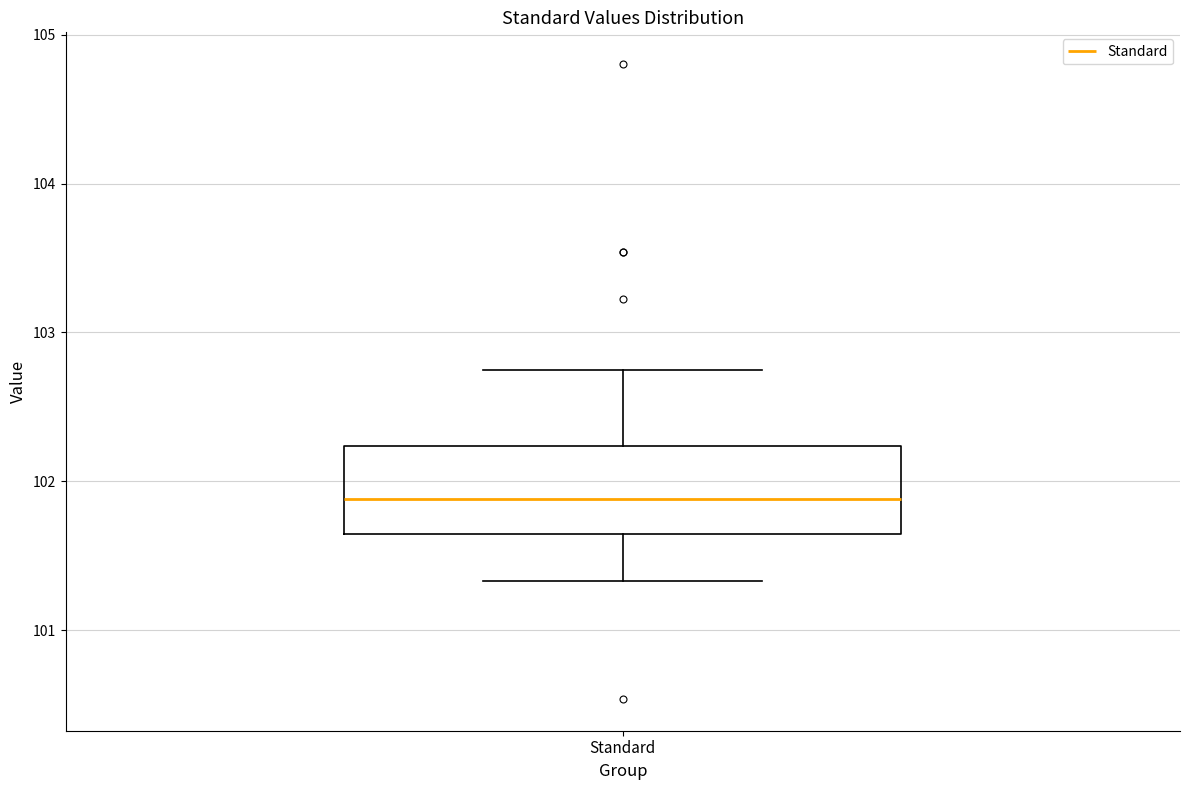

Transcribe this box plot: give where the median line is, the range the box spans, and where the two whiskers end, as read against the y-axis. The values are not printed on the chart, so give them approximately, as read against the axis.

median 101.9, box 101.6 to 102.2, whiskers 101.3 to 102.7